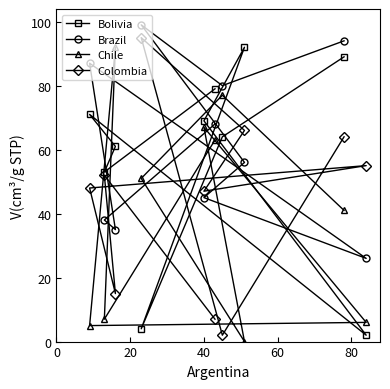

List the series in order of their overall mean, lowest first.

Chile, Colombia, Bolivia, Brazil